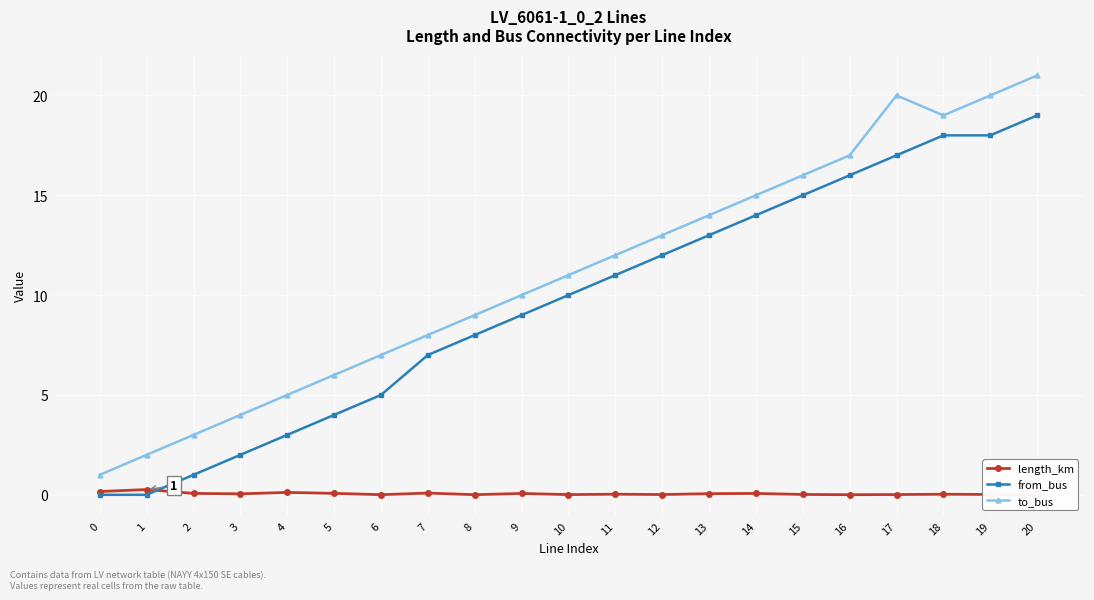

Is the value of from_bus at 15 greater than the value of length_km at 1?

Yes